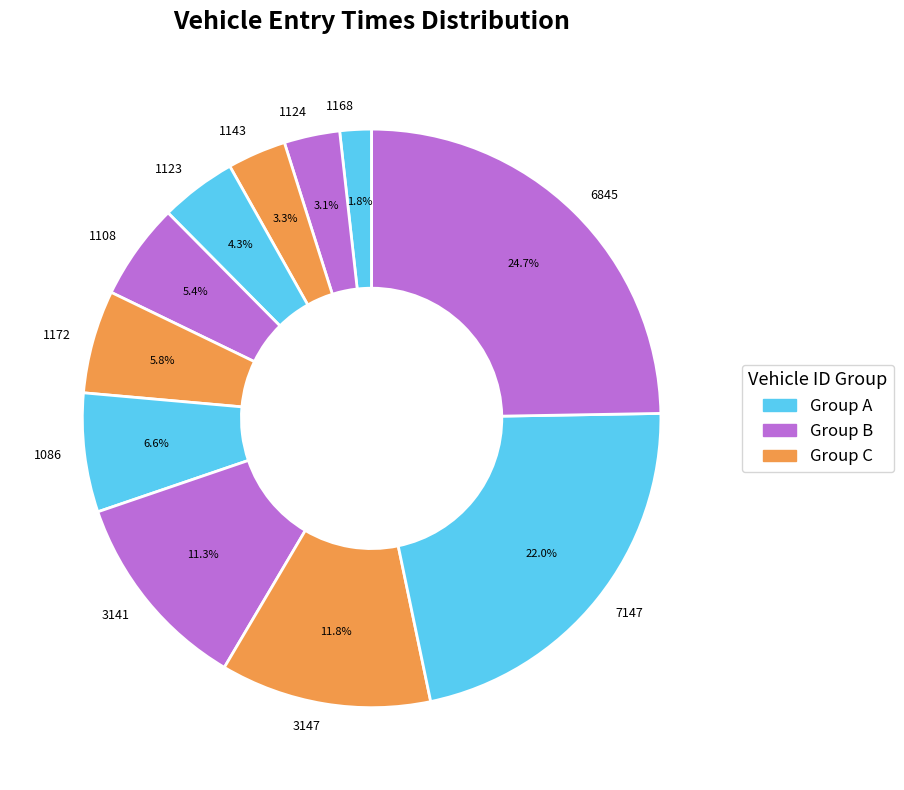

Is there any slice that represents more than half of the pie?

No